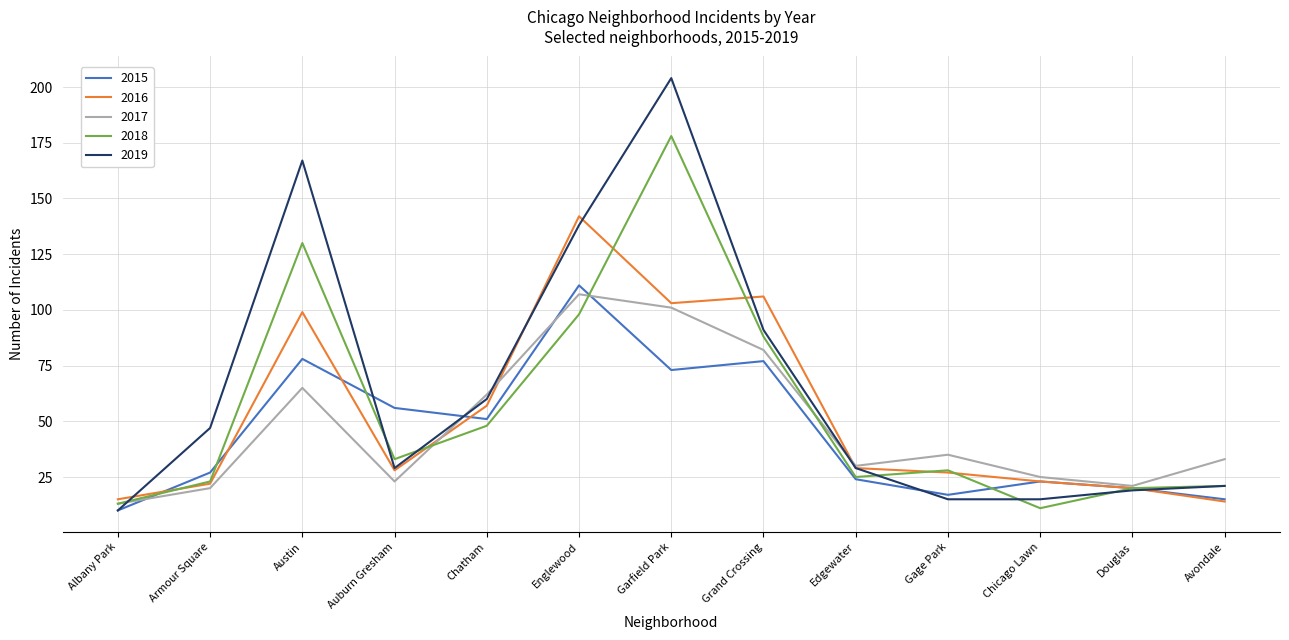

What position from the right is Armour Square?

12